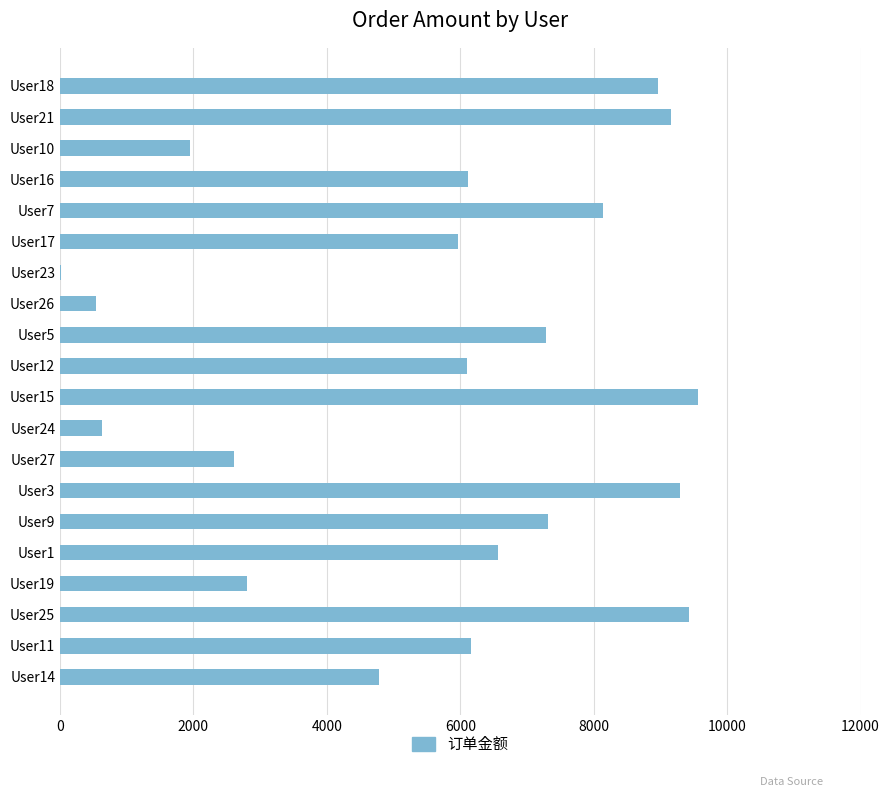

Is it true that the value at User19 is 849?

False